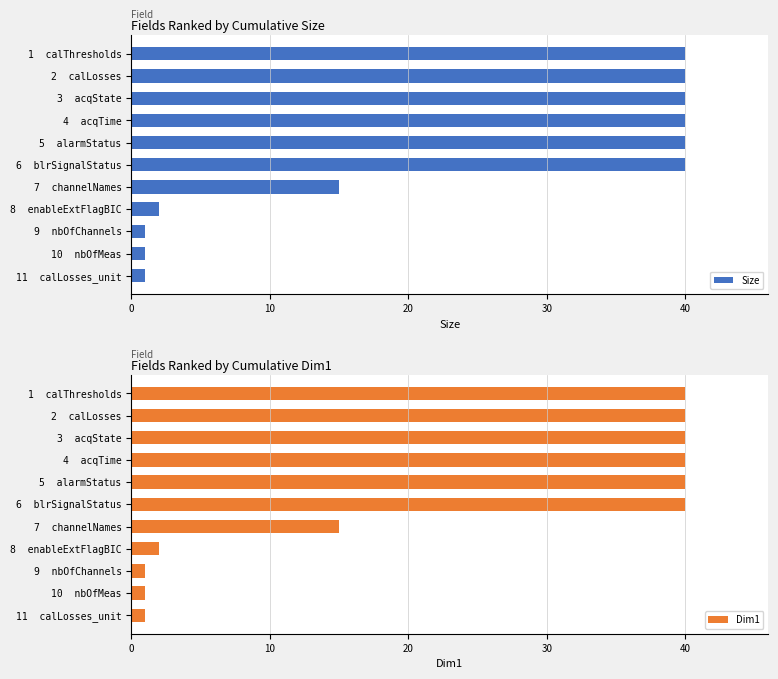

Reading left to right, what are all the values shown in this chart?

Size: 40	40	40	40	40	40	15	2	1	1	1
Dim1: 40	40	40	40	40	40	15	2	1	1	1